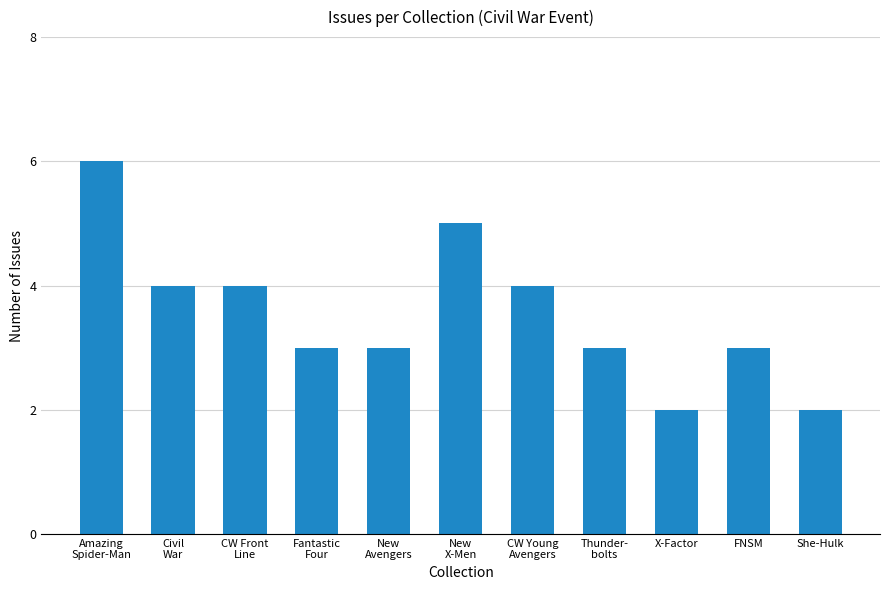

What is the difference between the maximum and minimum values?

4